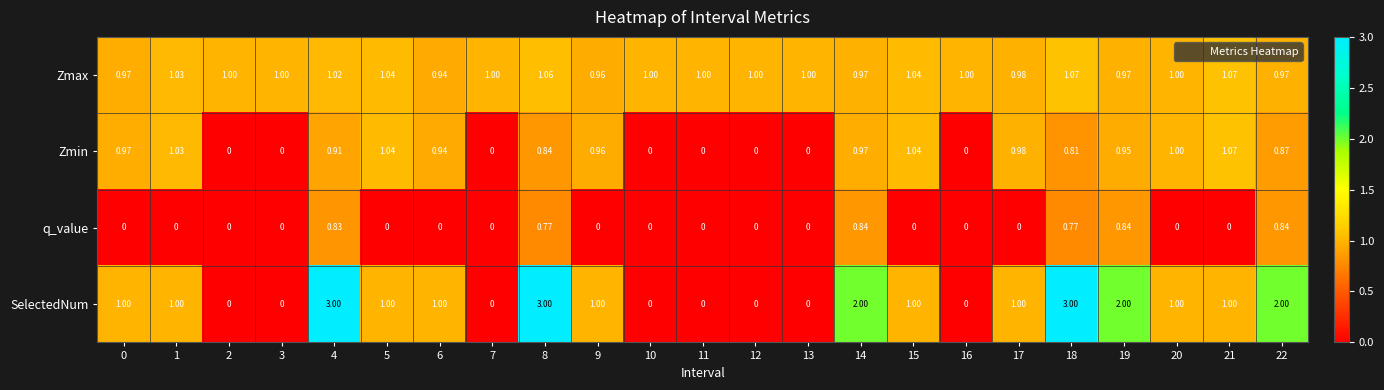

Which series has the largest range (max minus min)?

SelectedNum